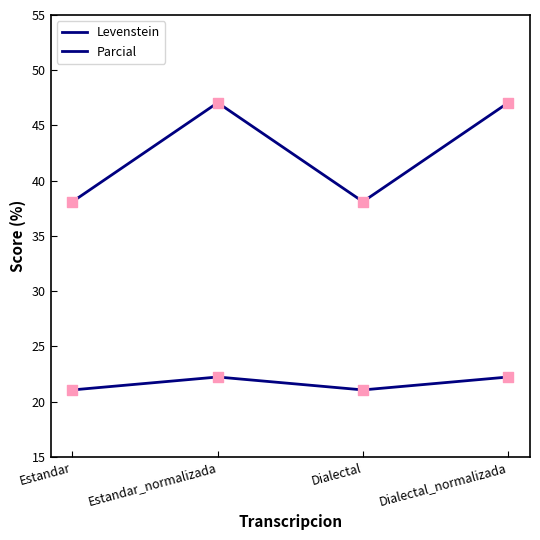

What is the total value across all series at Estandar_normalizada?

69.3